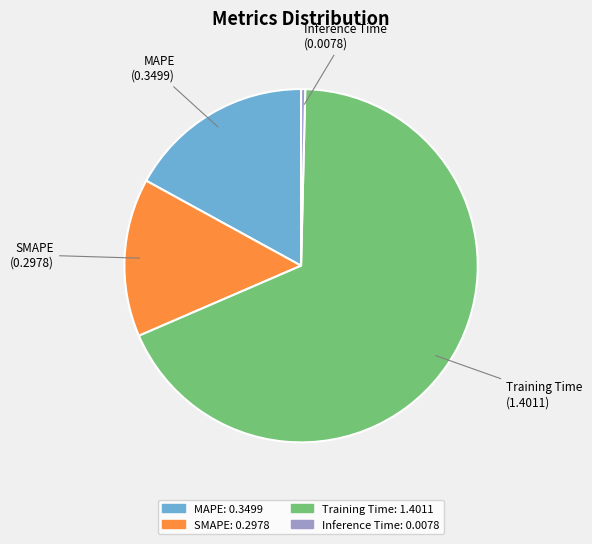

Between SMAPE and MAPE, which is larger?

MAPE